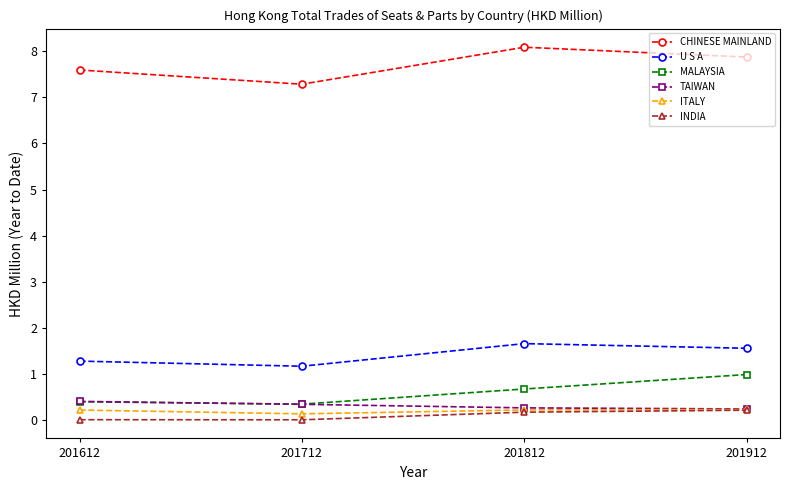

Where is the first local minimum for MALAYSIA?

201712